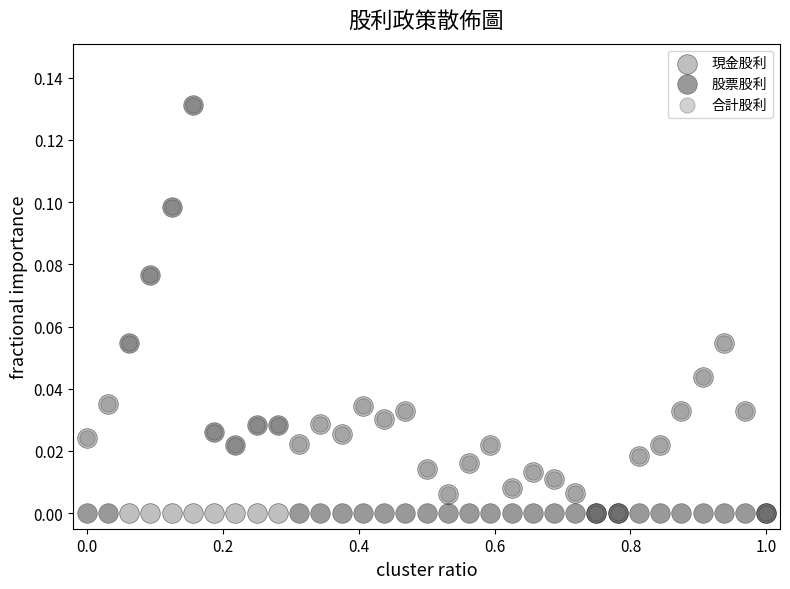

What are all the series names shown in the legend?

現金股利, 股票股利, 合計股利